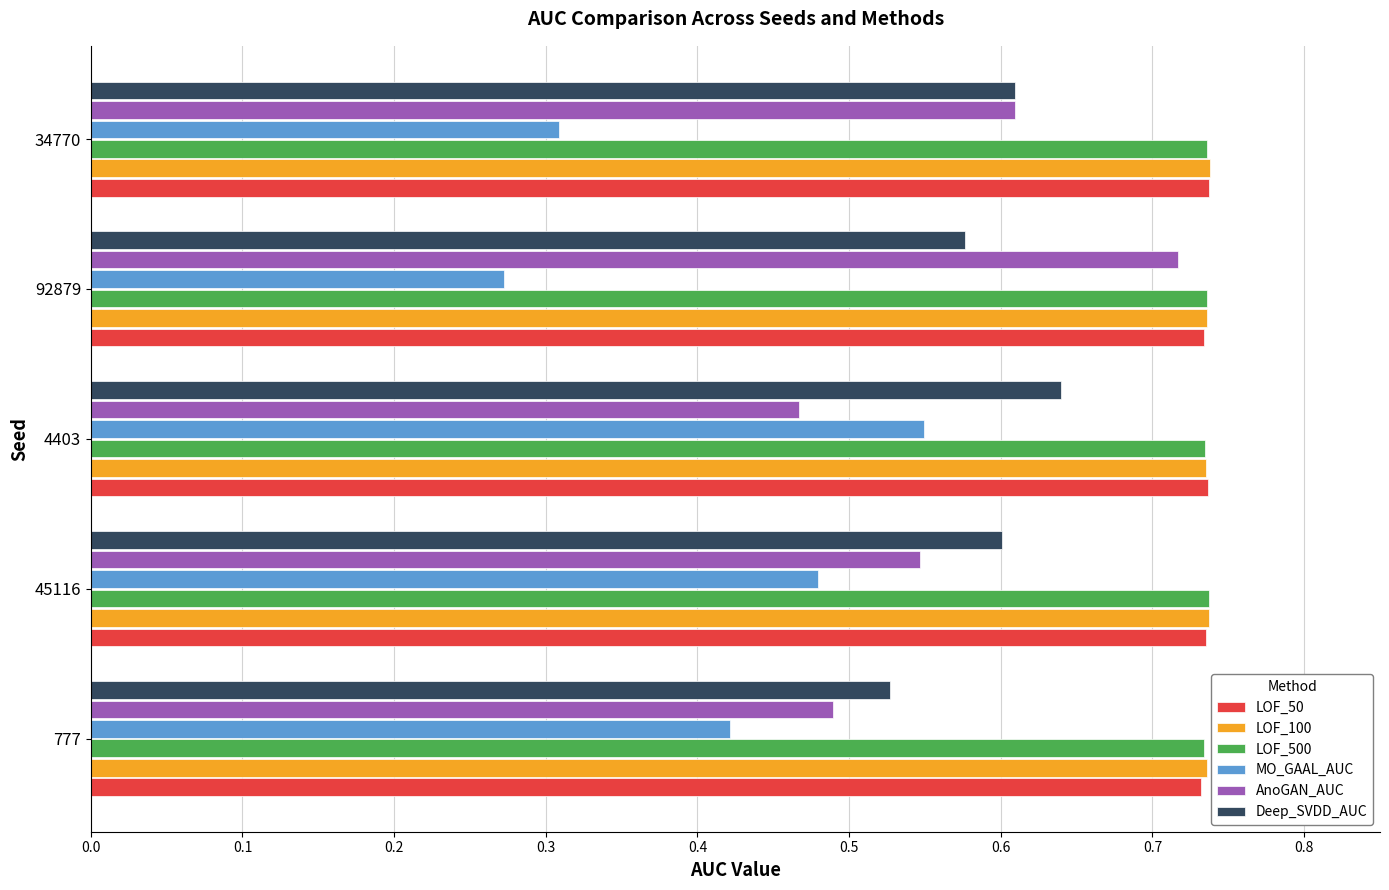

What is the sum of the Deep_SVDD_AUC values at 4403 and 34770?

1.2